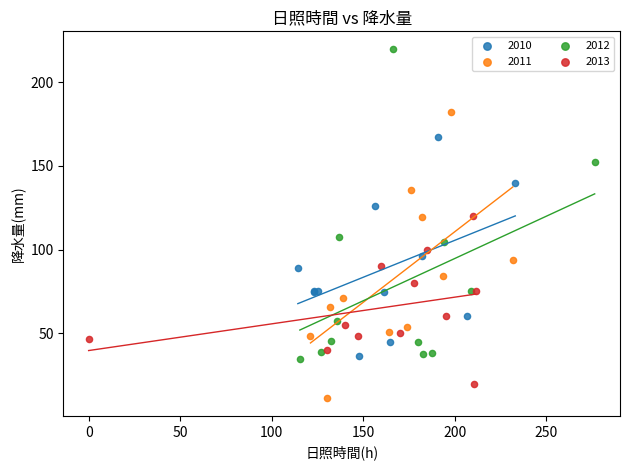

Which series contains the highest Y value?

2012